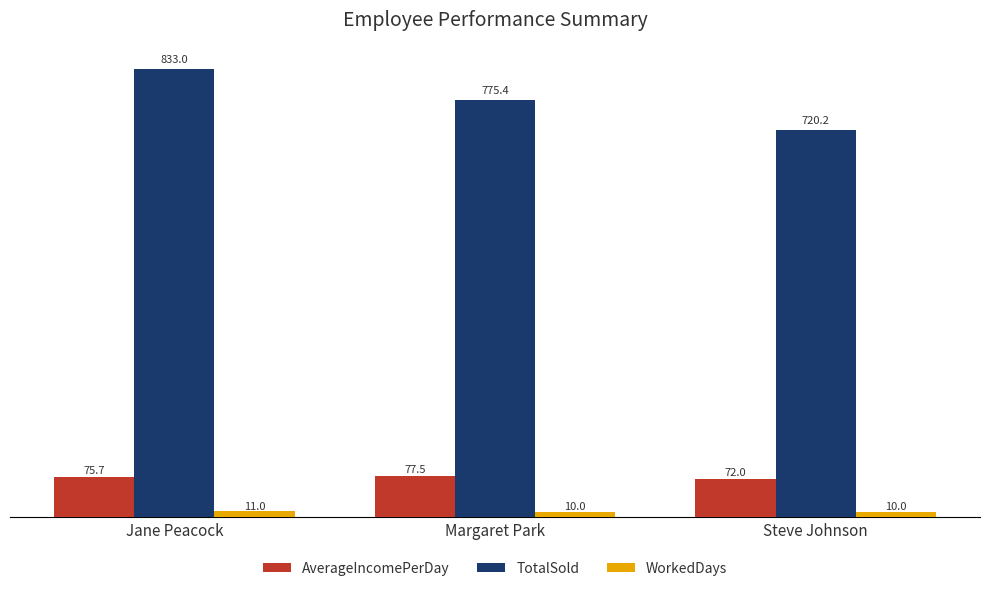

What is the sum of the TotalSold values at Steve Johnson and Jane Peacock?

1553.2